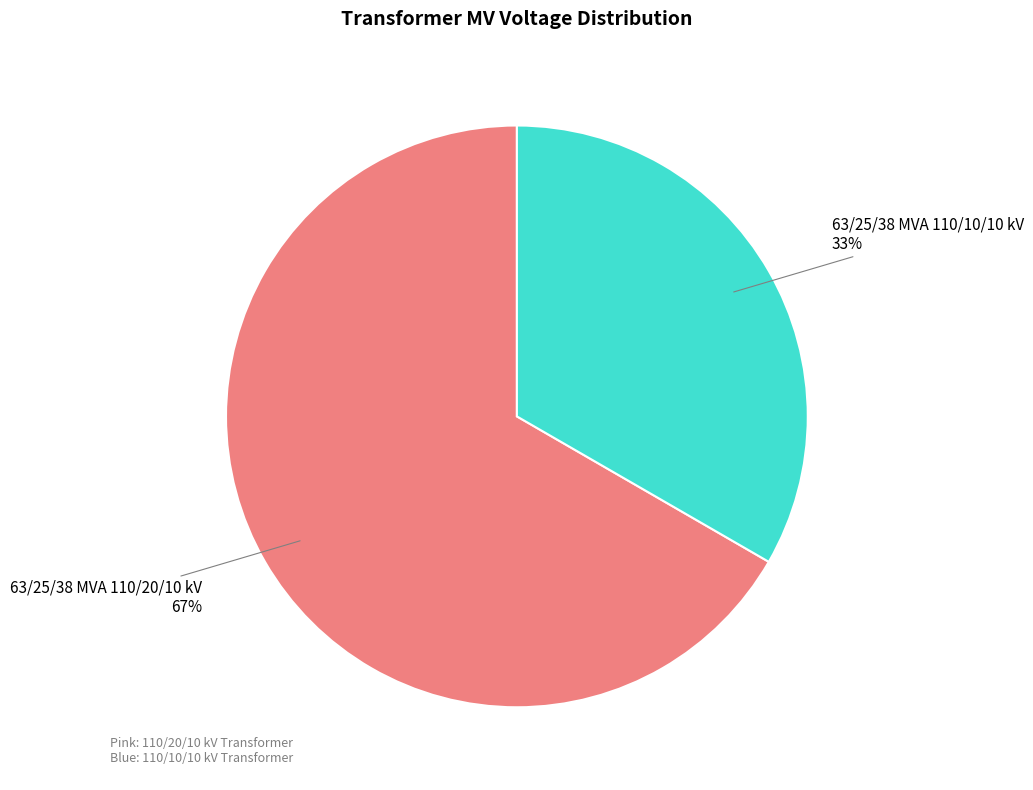

Is the sum of 63/25/38 MVA 110/10/10 kV and 63/25/38 MVA 110/20/10 kV greater than half?

Yes